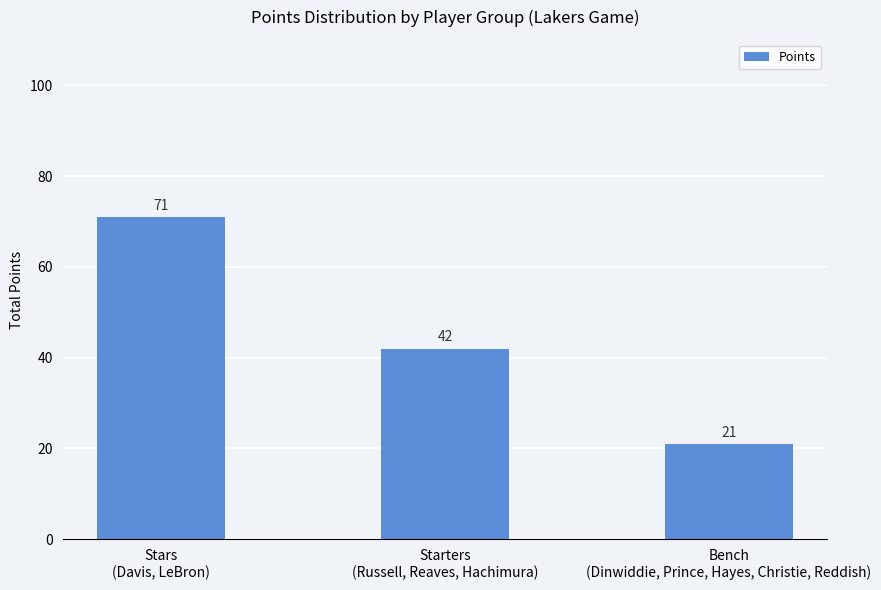

Rank the categories by value from highest to lowest.

Stars
(Davis, LeBron), Starters
(Russell, Reaves, Hachimura), Bench
(Dinwiddie, Prince, Hayes, Christie, Reddish)